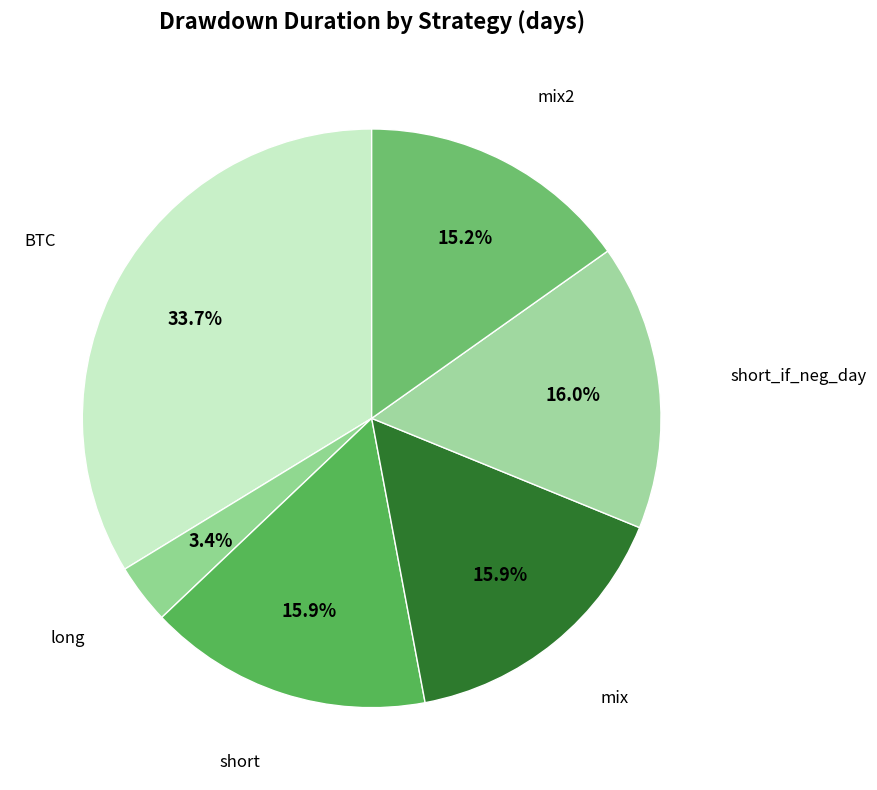

To the nearest percent, what is the difference between the long and mix2 slice percentages?

12%